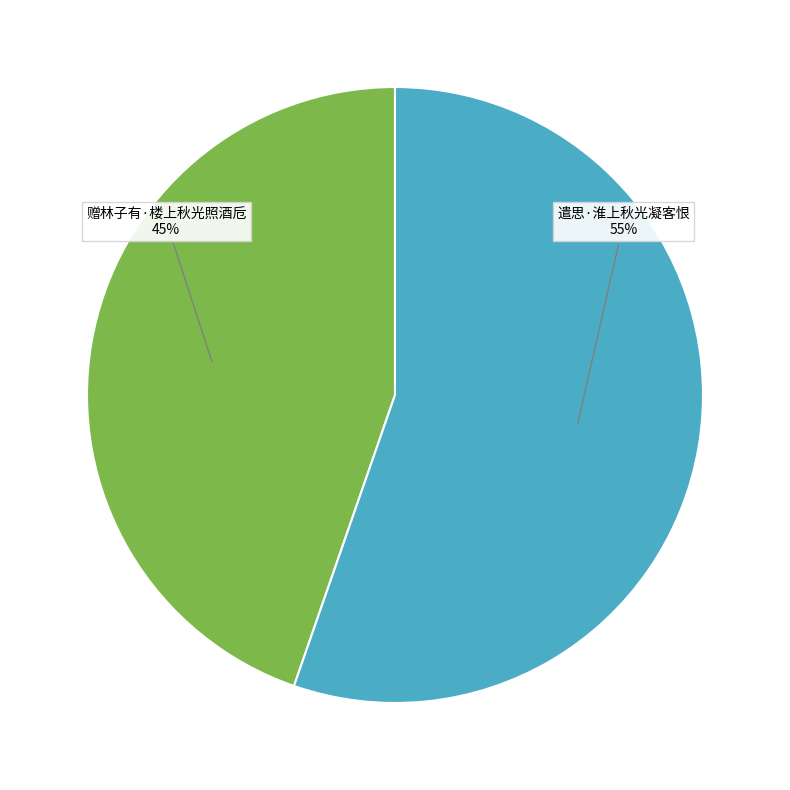

How many slices are in this pie chart?

2